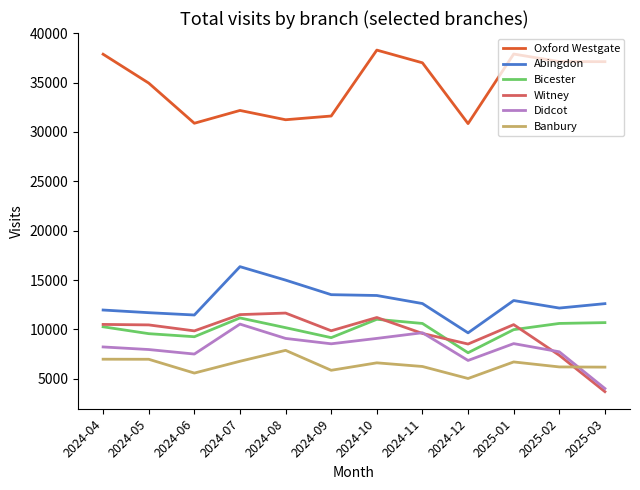

What is the spread (max minus min) of values at 2024-10?

31680